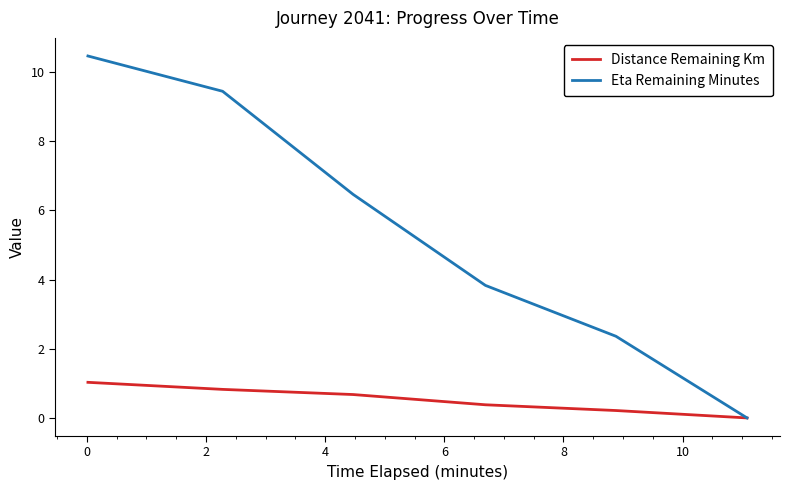

List the series in order of their peak value, highest first.

Eta Remaining Minutes, Distance Remaining Km